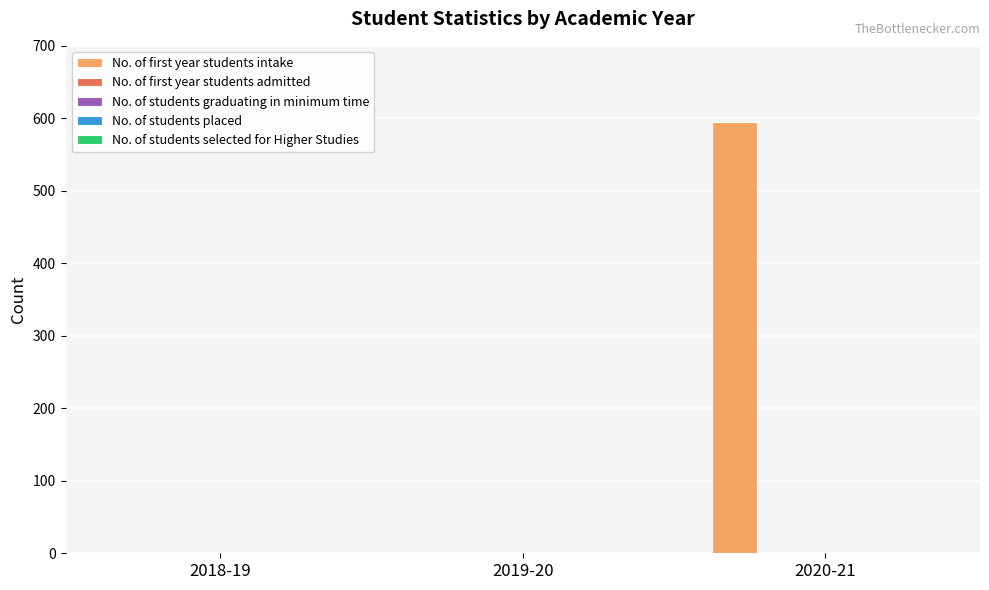

What is the greatest value displayed?

595